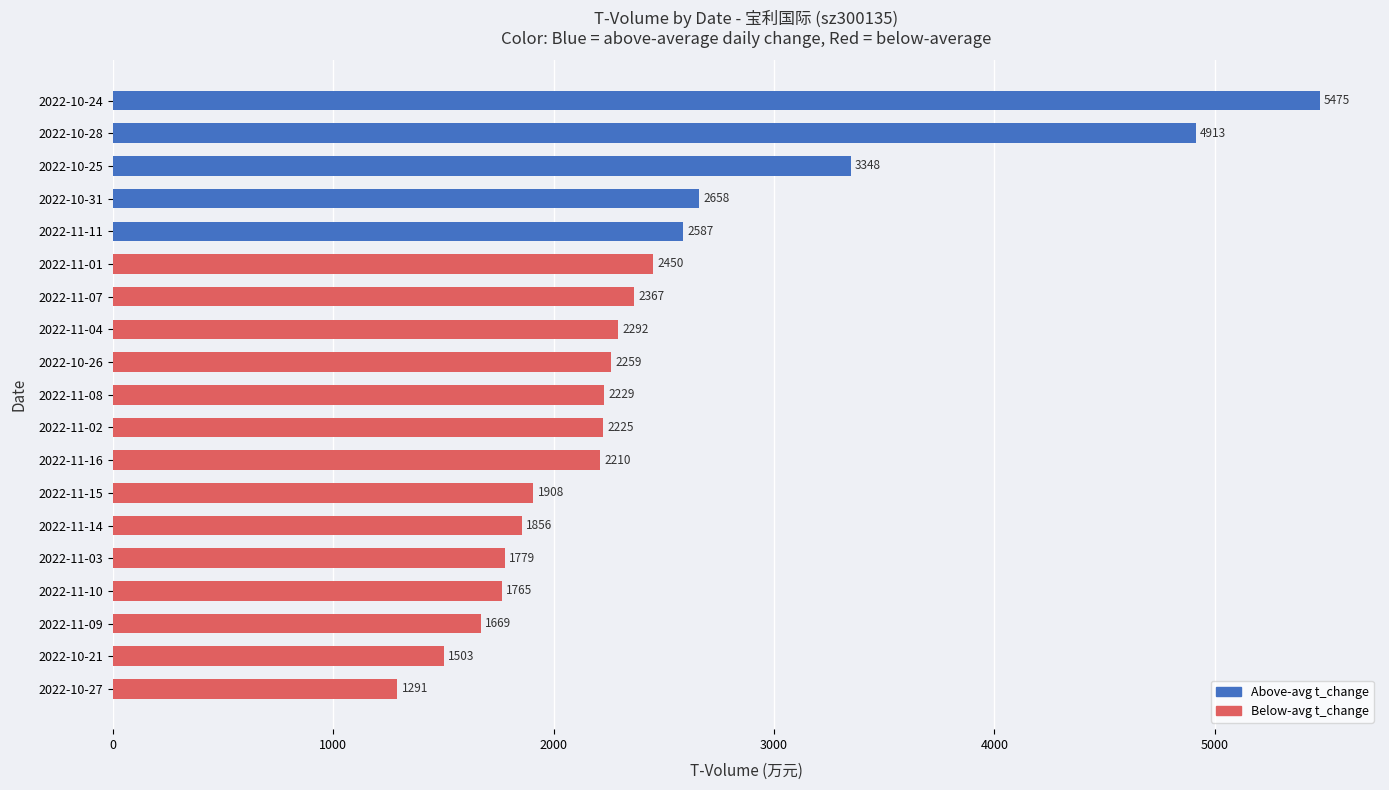

List the labels in order of value, smallest first.

2022-10-27, 2022-10-21, 2022-11-09, 2022-11-10, 2022-11-03, 2022-11-14, 2022-11-15, 2022-11-16, 2022-11-02, 2022-11-08, 2022-10-26, 2022-11-04, 2022-11-07, 2022-11-01, 2022-11-11, 2022-10-31, 2022-10-25, 2022-10-28, 2022-10-24